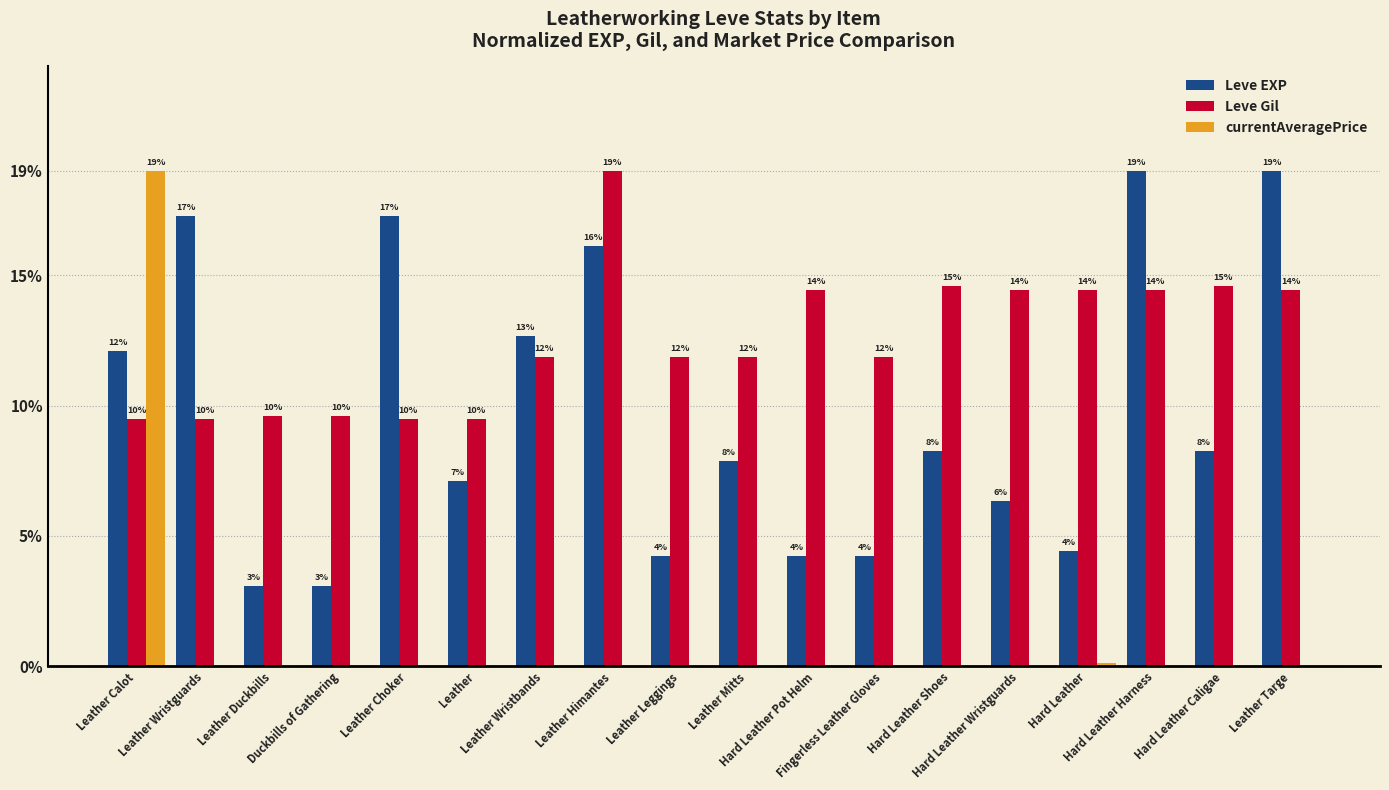

At which label does Leve EXP reach its minimum?

Leather Duckbills